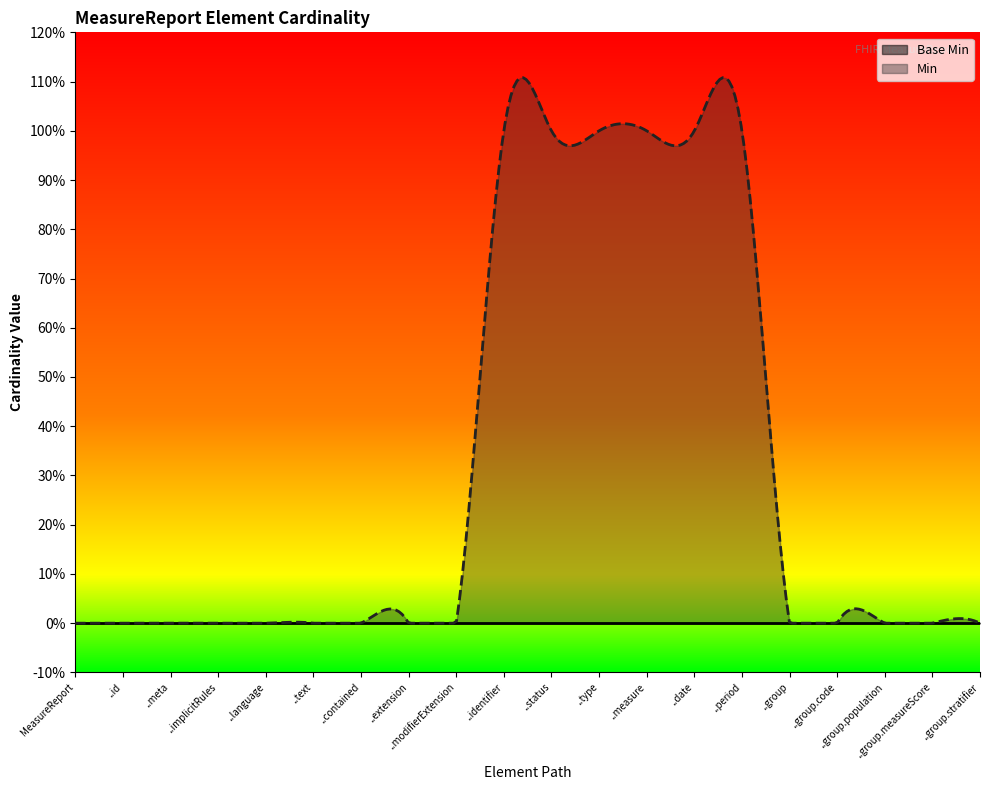

Rank the series at MeasureReport.modifierExtension from lowest to highest value.

Base Min, Min